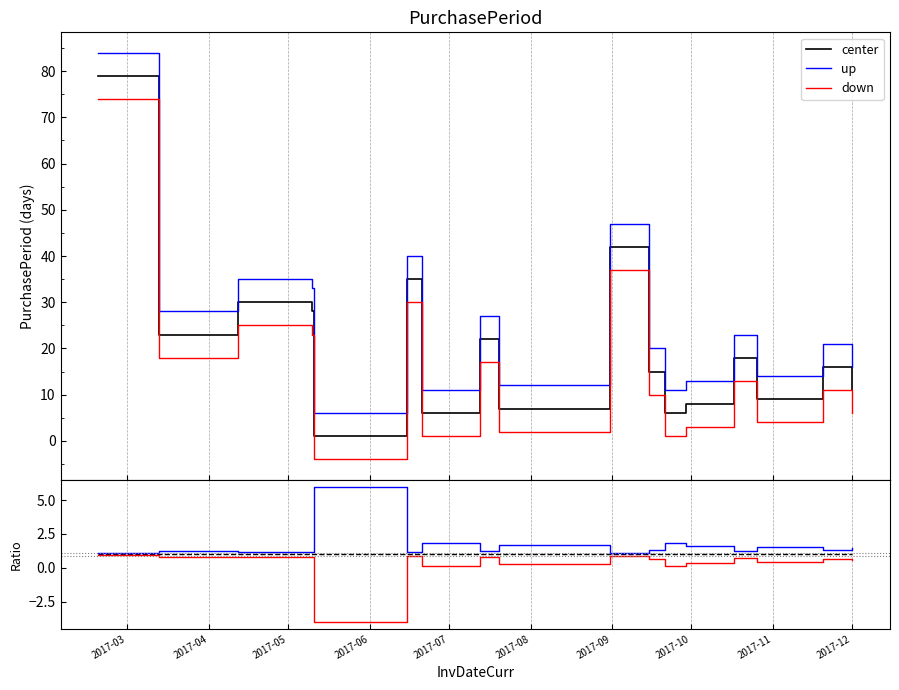

True or false: up and down cross at least once.

False